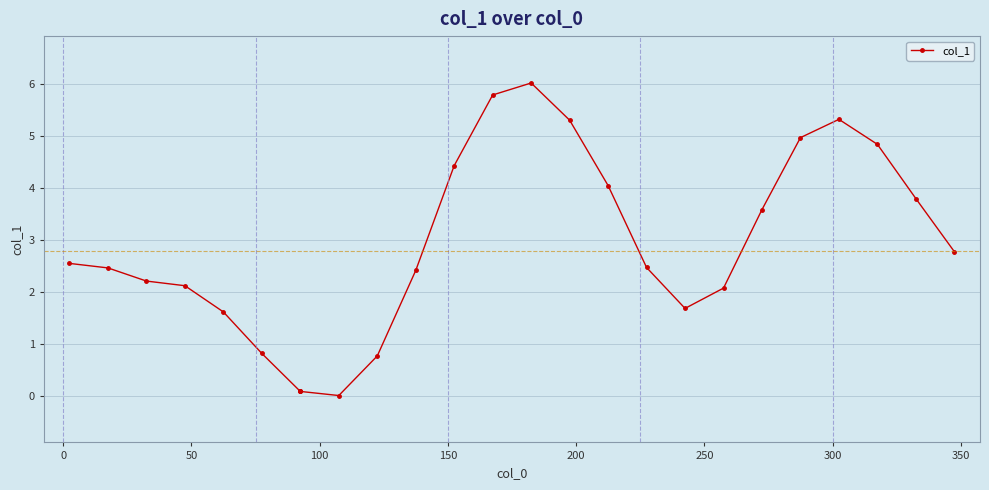

True or false: there are more than 1 points higher than both neighbors.

True